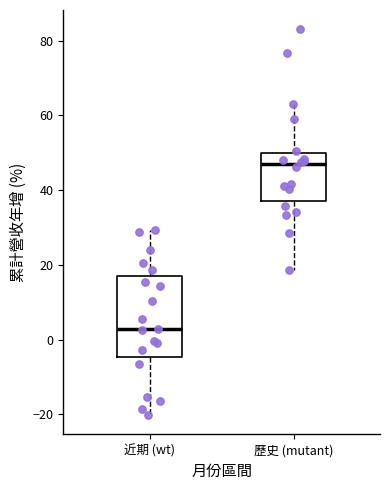

Reading left to right, read every box against the y-axis: the position of its median line, the range the box covers, and the ends of its whiskers. The values are not printed on the chart, so give them approximately, as read against the axis.

近期 (wt): median 2, box -4 to 16, whiskers -20 to 30
歷史 (mutant): median 46, box 36 to 50, whiskers 18 to 64